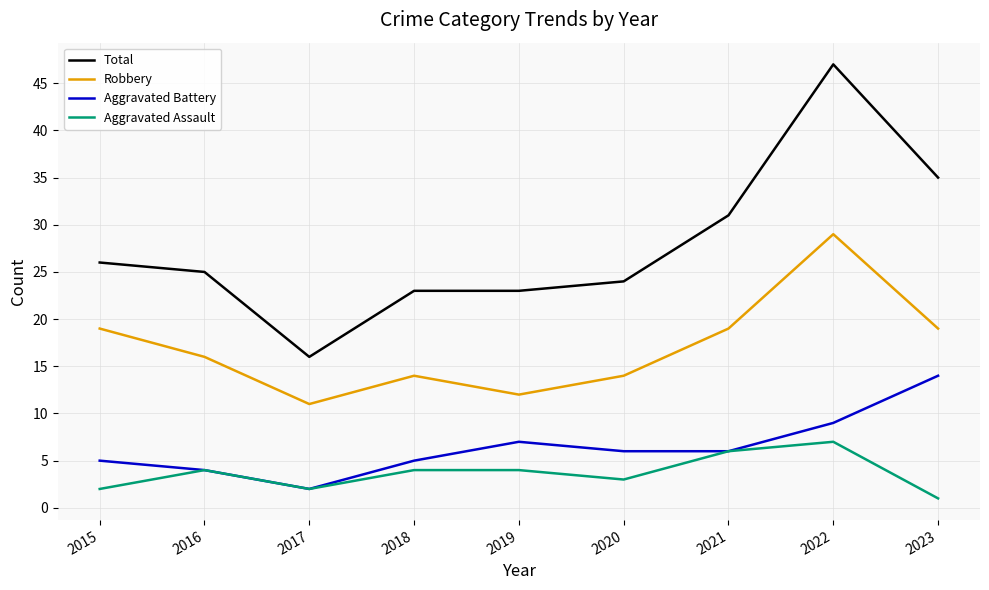

What is the sum of all Aggravated Assault values?

33